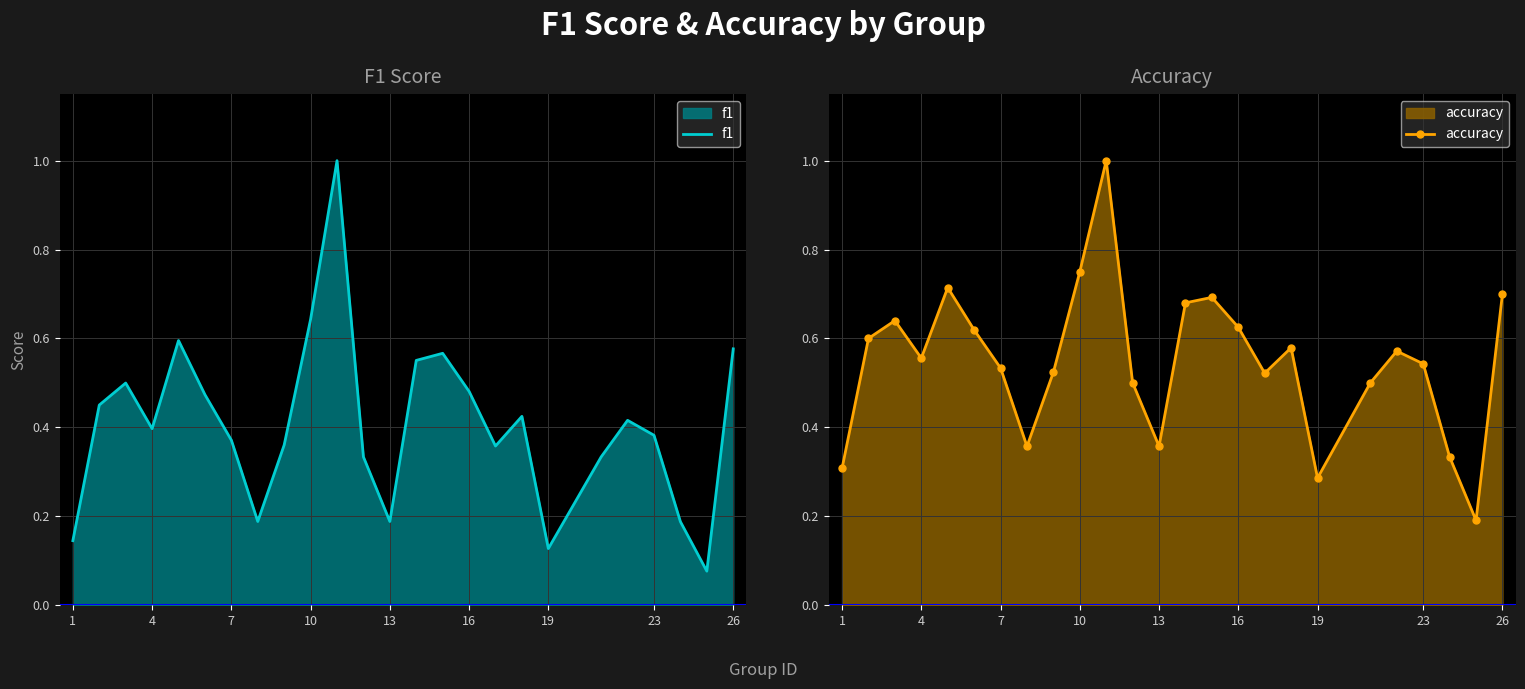

The f1 series shows 0.7 at 16. True or false?

False